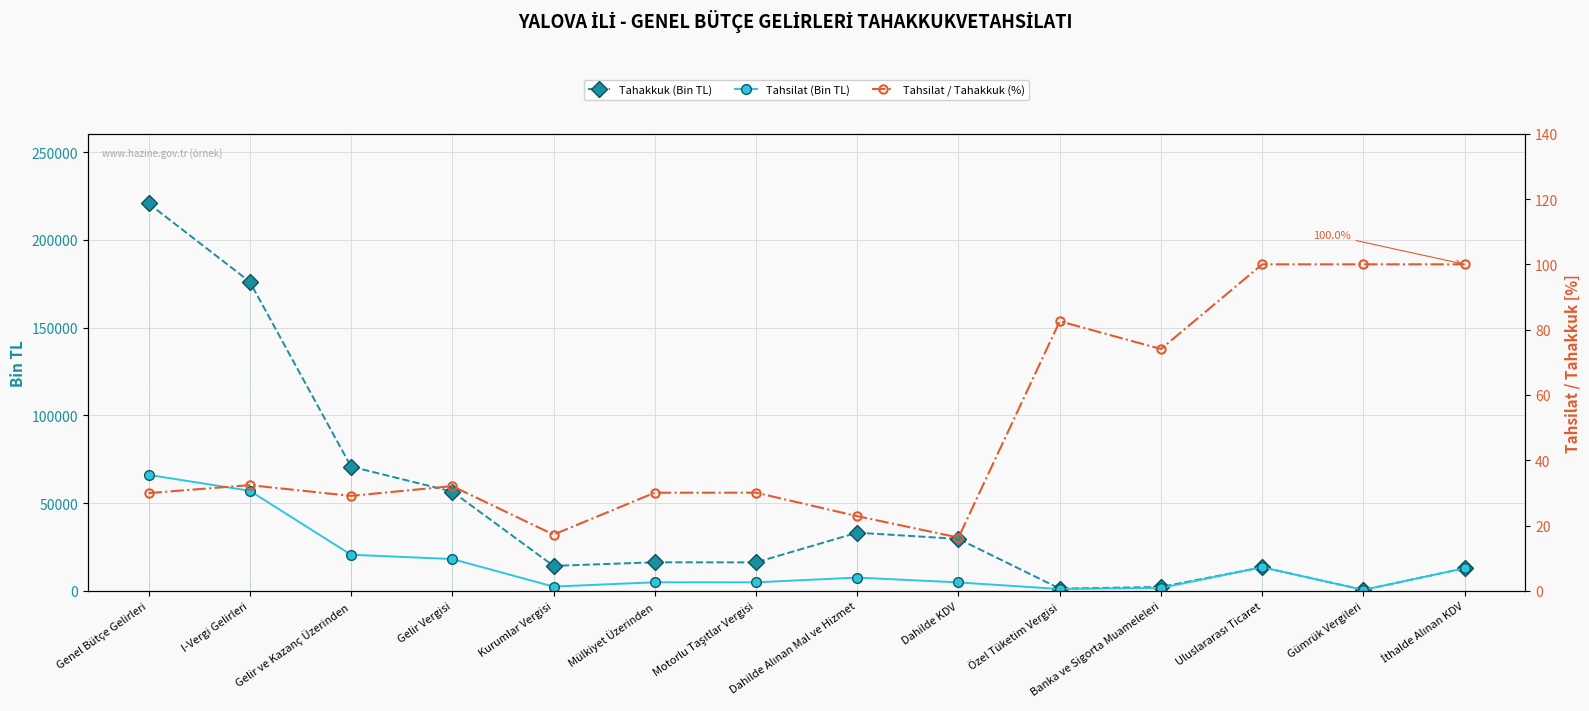

How many data points does each series have?

14